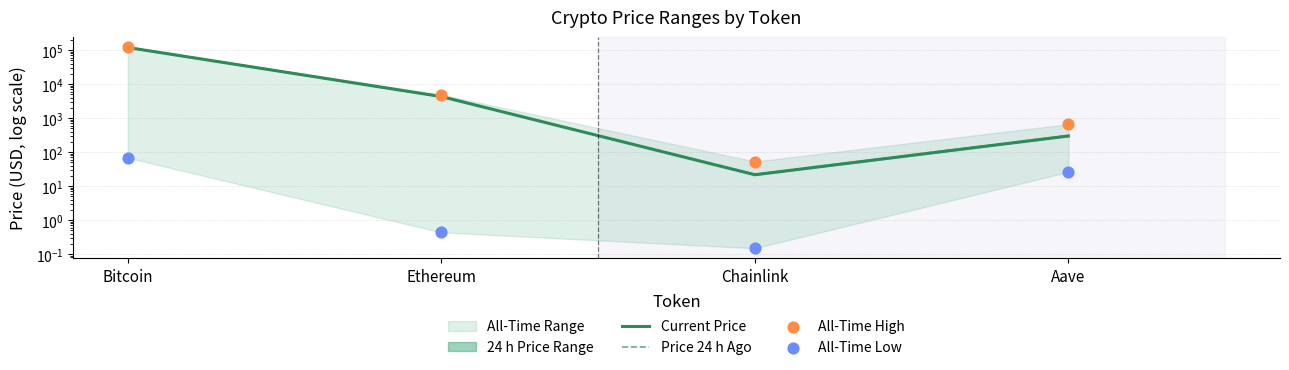

Which series has the largest total across all categories?

All-Time High